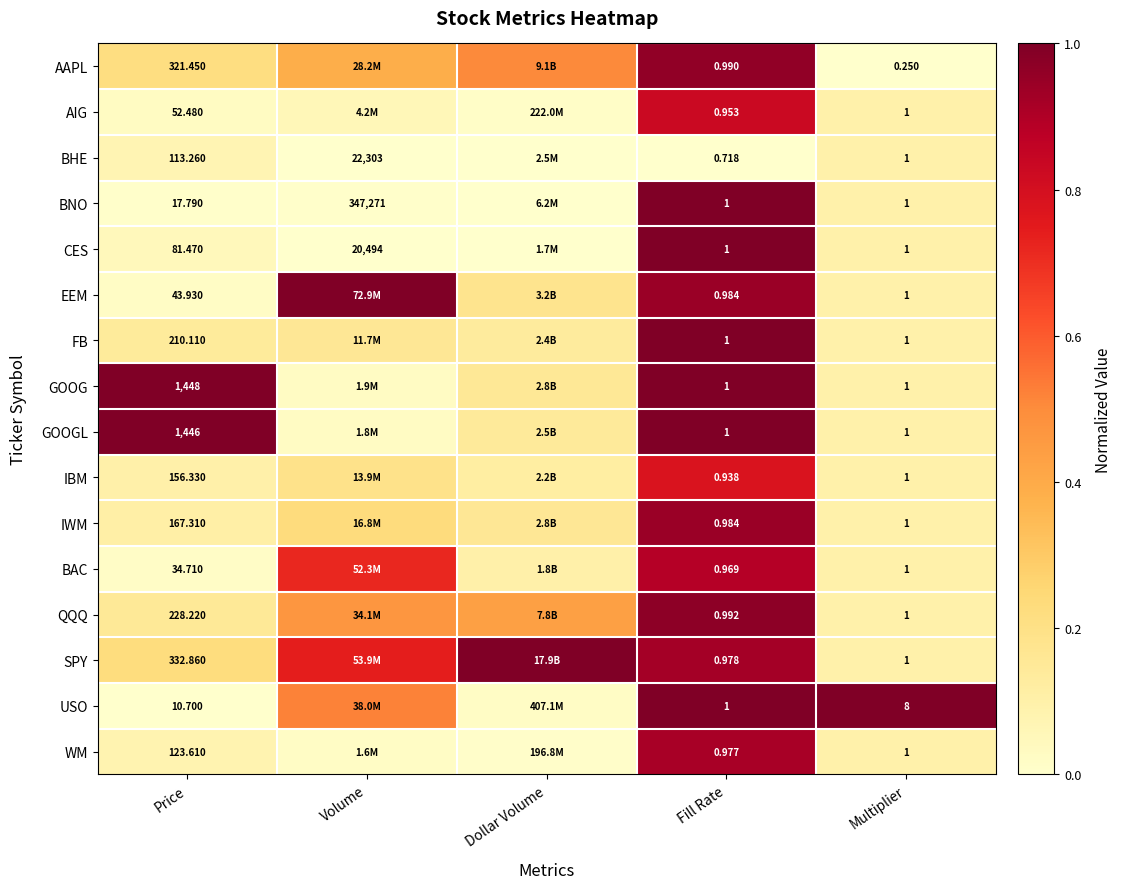

What is the spread (max minus min) of values at Dollar Volume?

1.0